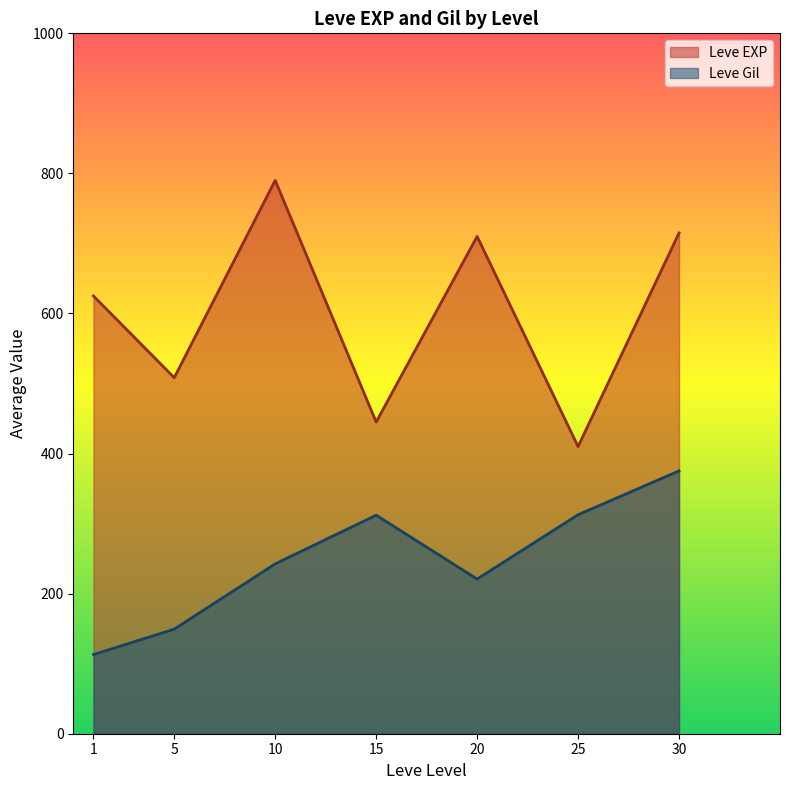

What is the difference between the Leve Gil values at 15 and 10?

69.5